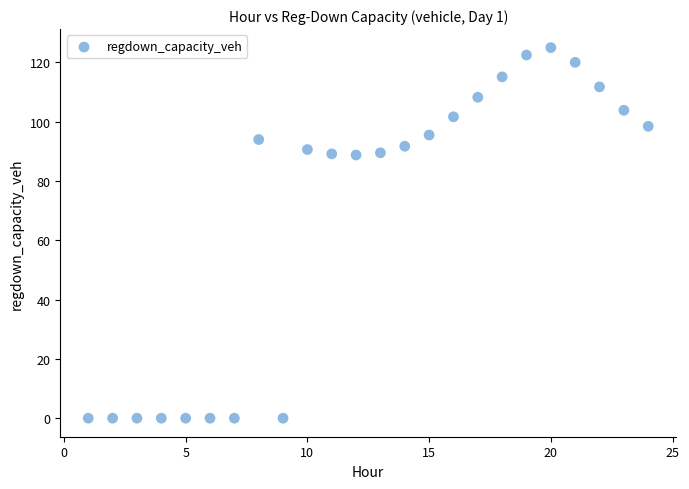

What is the range of Y values (max minus min)?

125.0